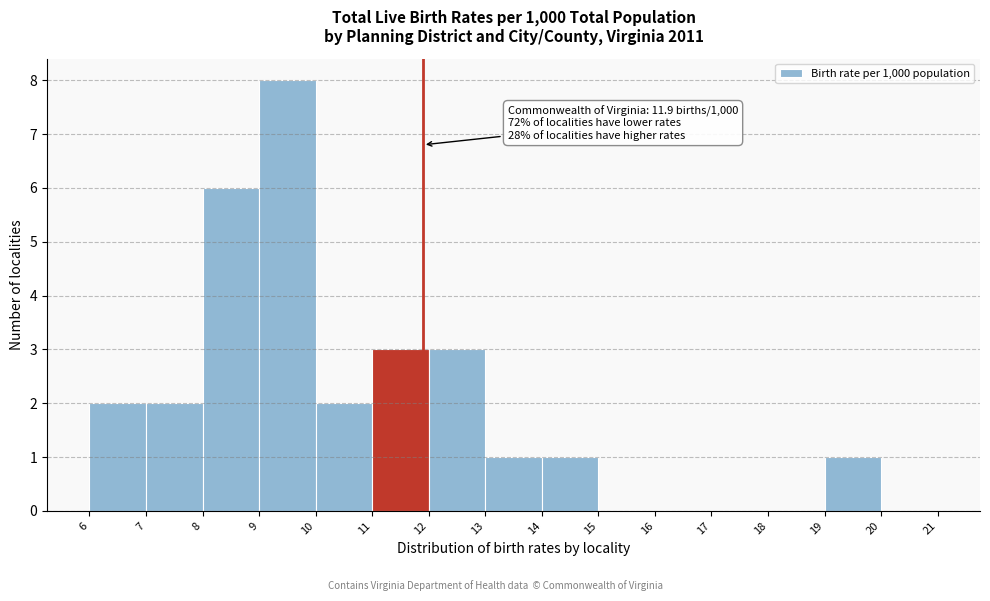

Which range on the x-axis has the tallest bar?

9 to 10